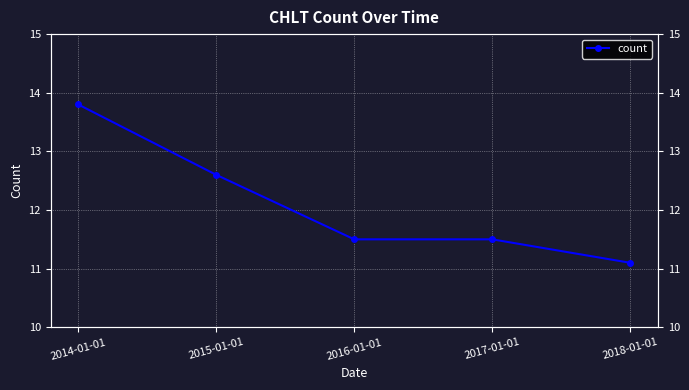

How many categories are shown in the chart?

5